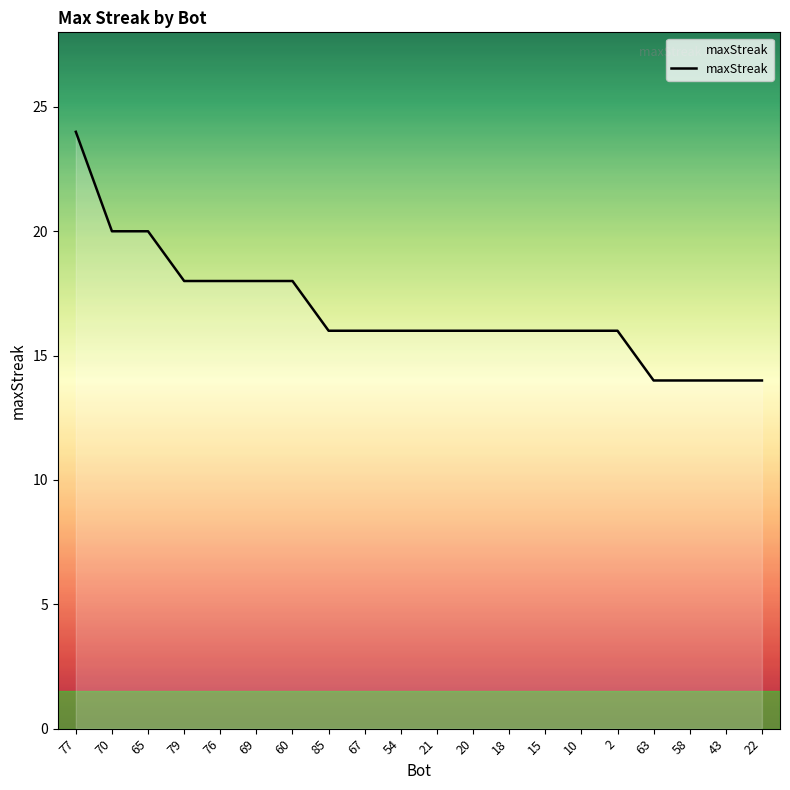

What is the difference between the maximum and second lowest values?

10